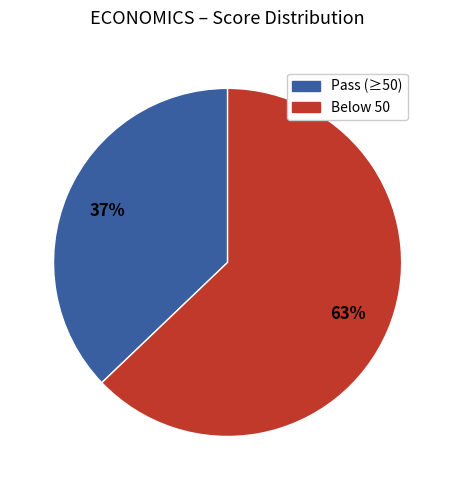

How many slices are in this pie chart?

2